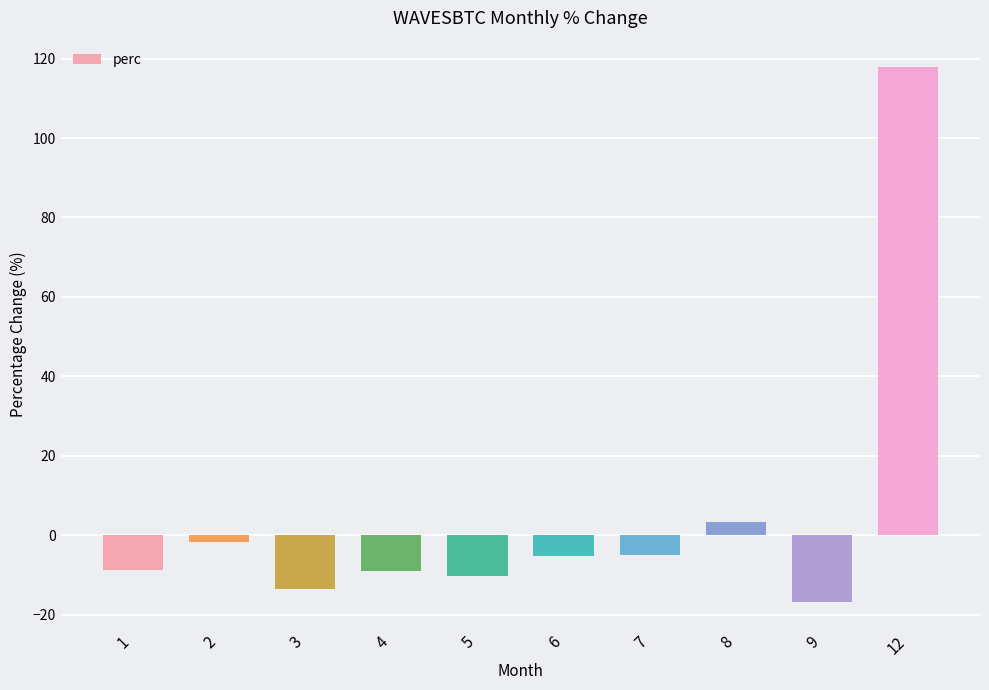

What is the value of the 8th bar from the left?

3.4